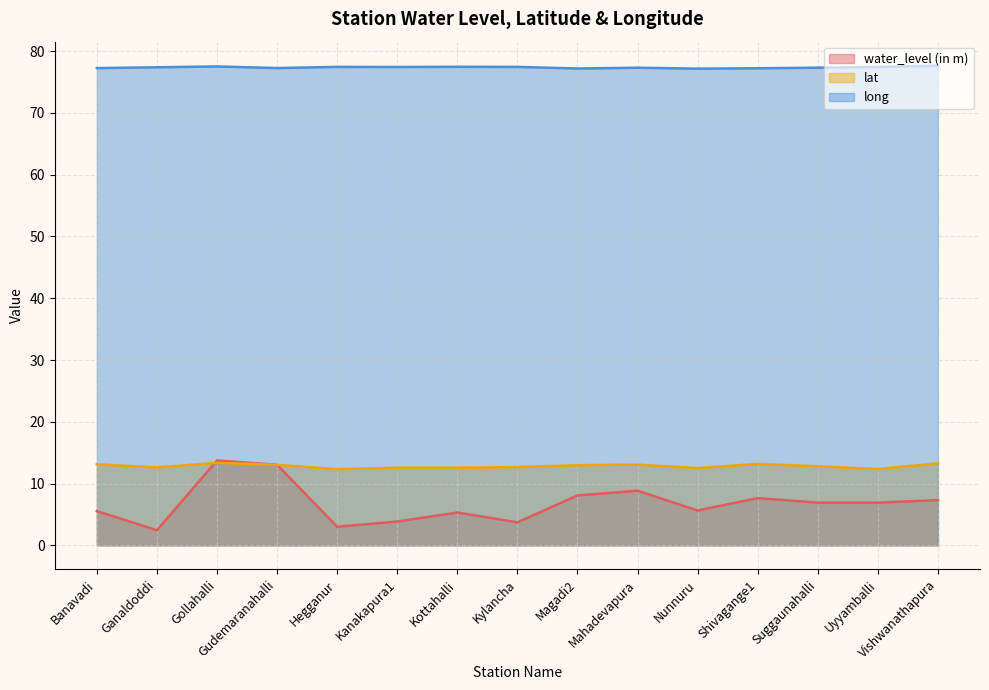

What is the value of the water_level (in m) point at the 11th from the left?

5.6